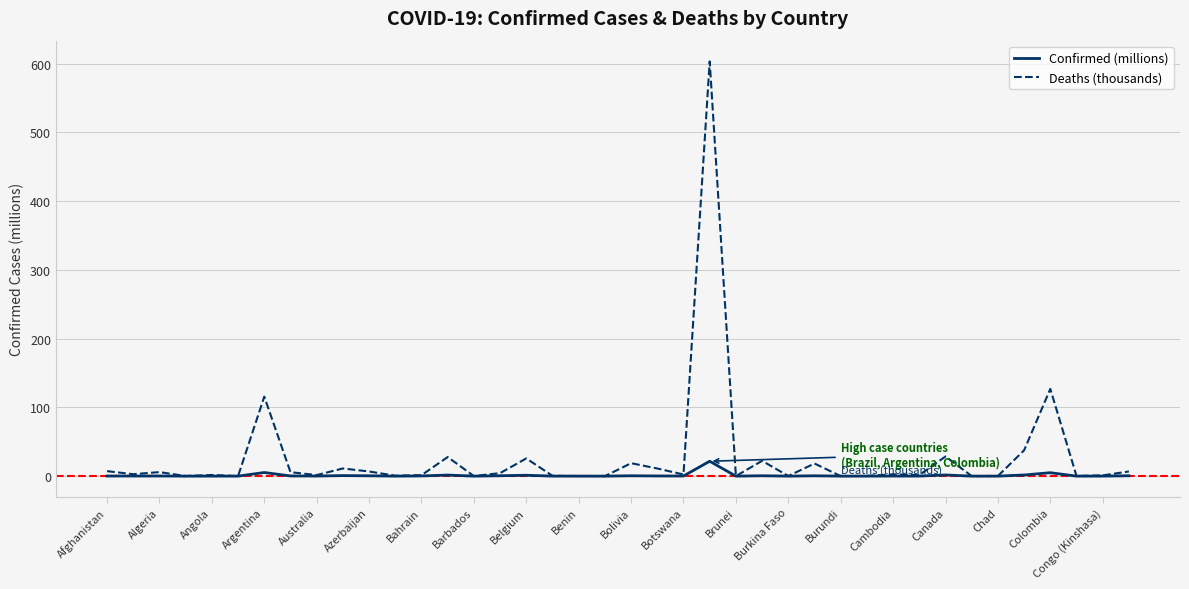

Rank the series by their maximum value, from lowest to highest.

Confirmed (millions), Deaths (thousands)